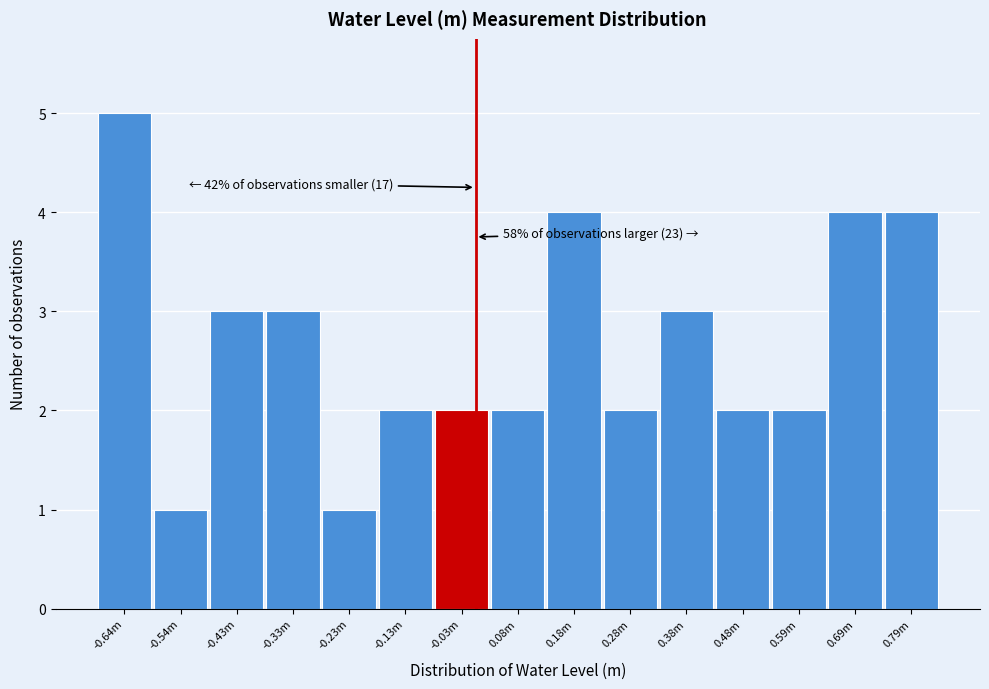

Reading left to right, extract all data points from this chart.

5	1	3	3	1	2	2	2	4	2	3	2	2	4	4